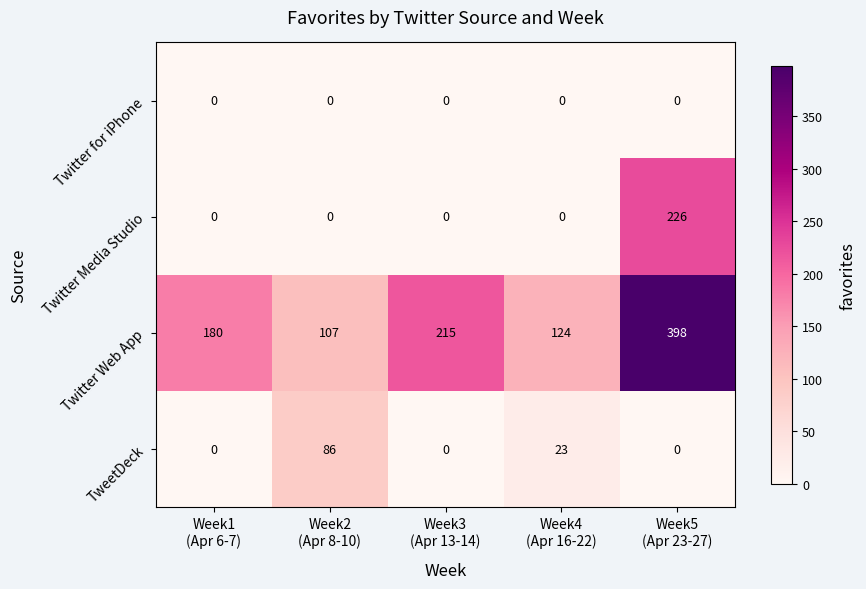

What is the average value of the Twitter Media Studio series?

45